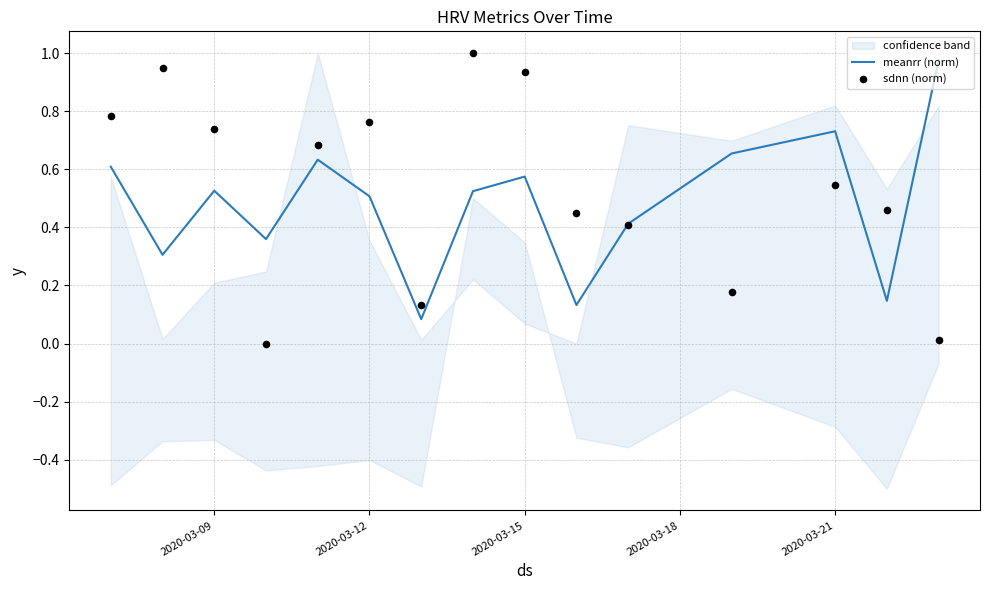

Is the value of meanrr (norm) at 12 greater than the value of sdnn (norm) at 2020-03-21?

Yes